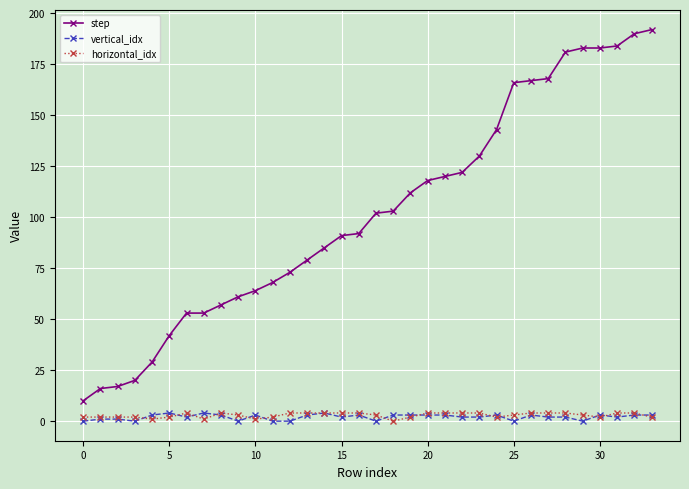

What is the lowest value of the step series?

10